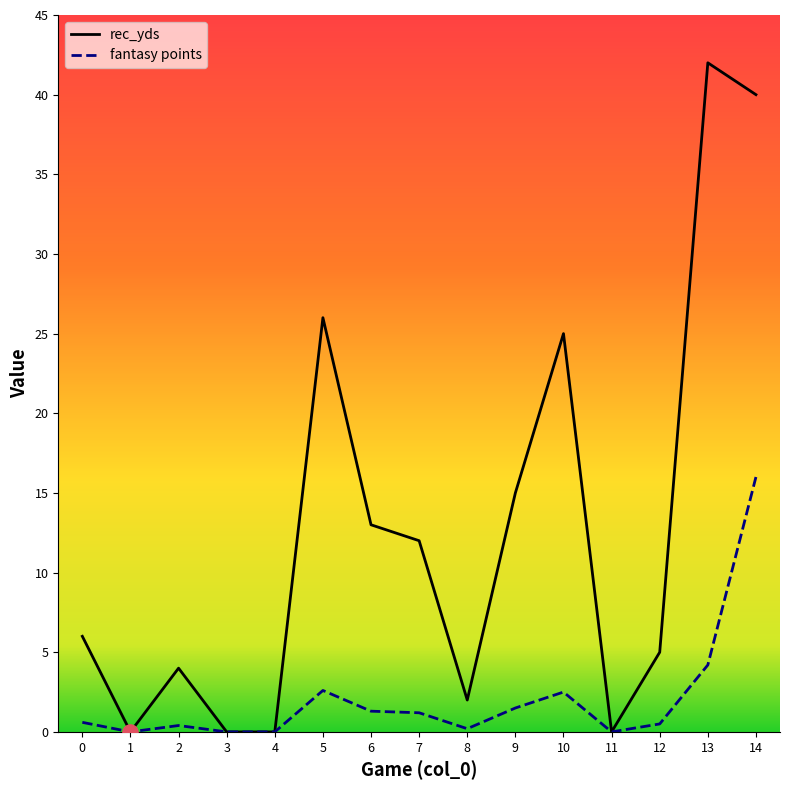

At how many categories does at least one series exceed 21?

4